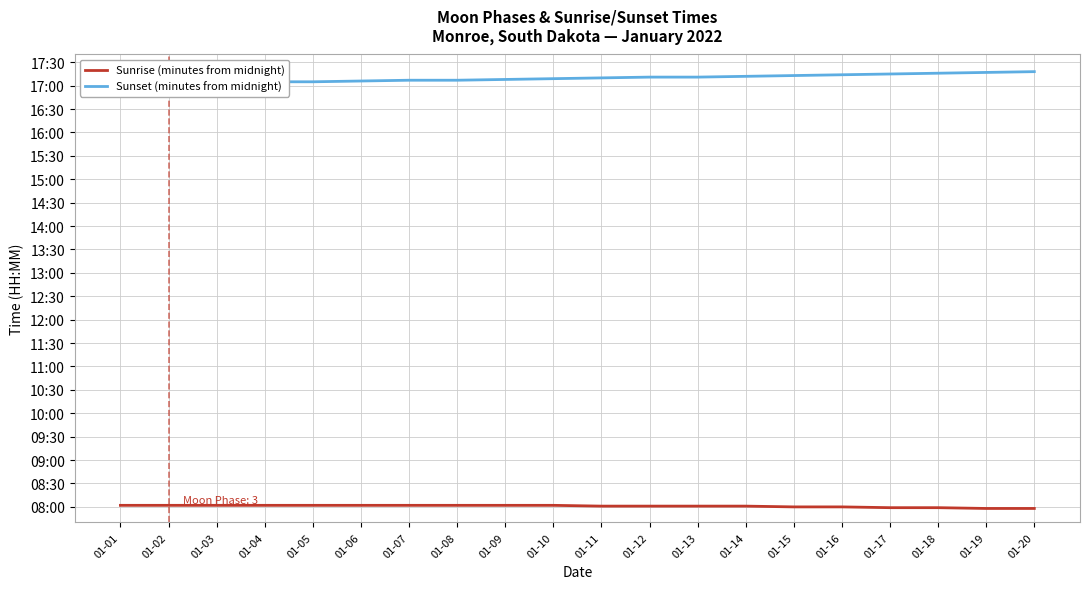

Reading left to right, what are all the values shown in this chart?

Sunrise (minutes from midnight): 482	482	482	482	482	482	482	482	482	482	481	481	481	481	480	480	479	479	478	478
Sunset (minutes from midnight): 1023	1023	1024	1025	1025	1026	1027	1027	1028	1029	1030	1031	1031	1032	1033	1034	1035	1036	1037	1038